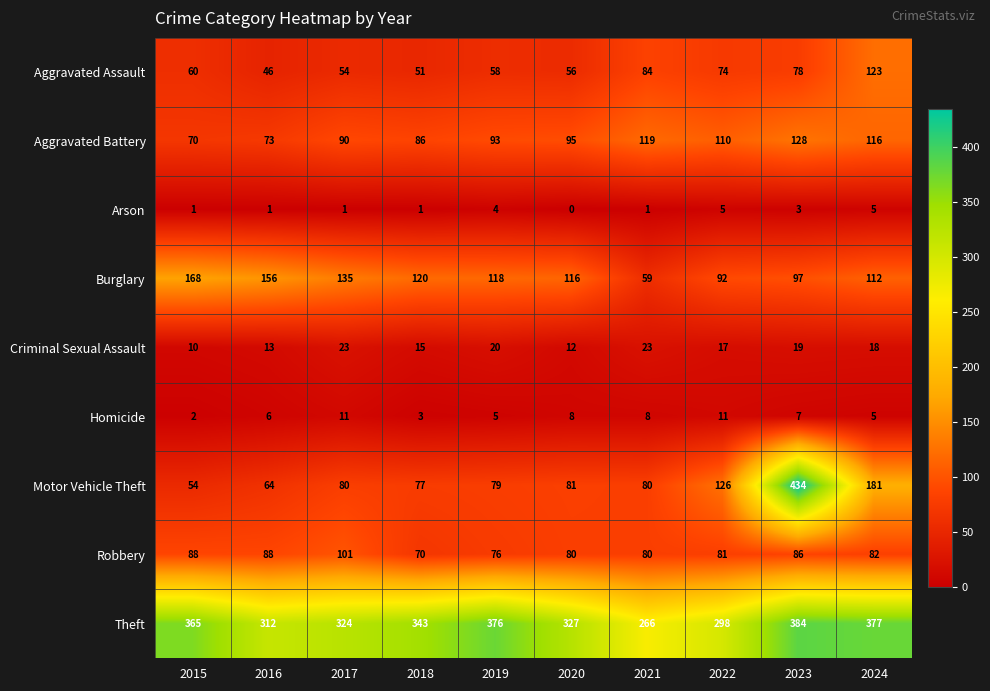

Which label corresponds to the largest value in the chart?

2023